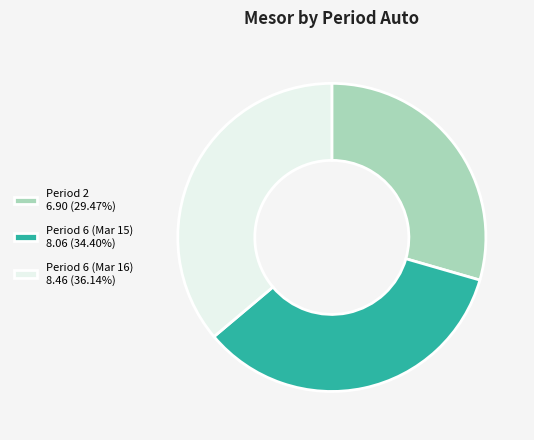

Do Period 6 (Mar 16) 8.46 (36.14%) and Period 6 (Mar 15) 8.06 (34.40%) together represent more than half of the pie?

Yes